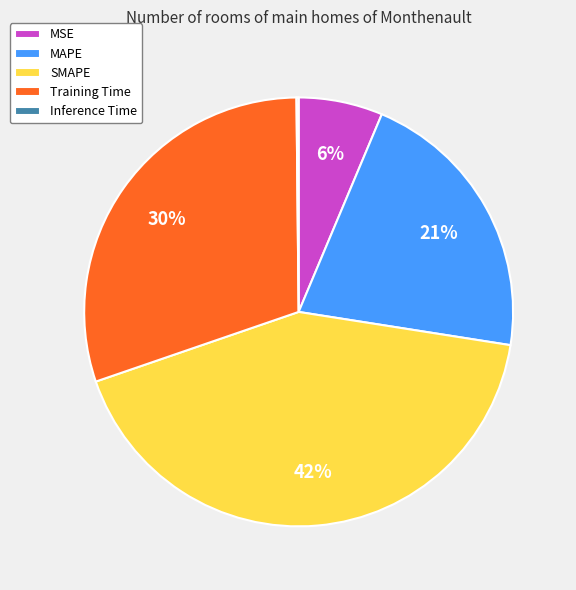

To the nearest percent, what is the average slice percentage?

20%